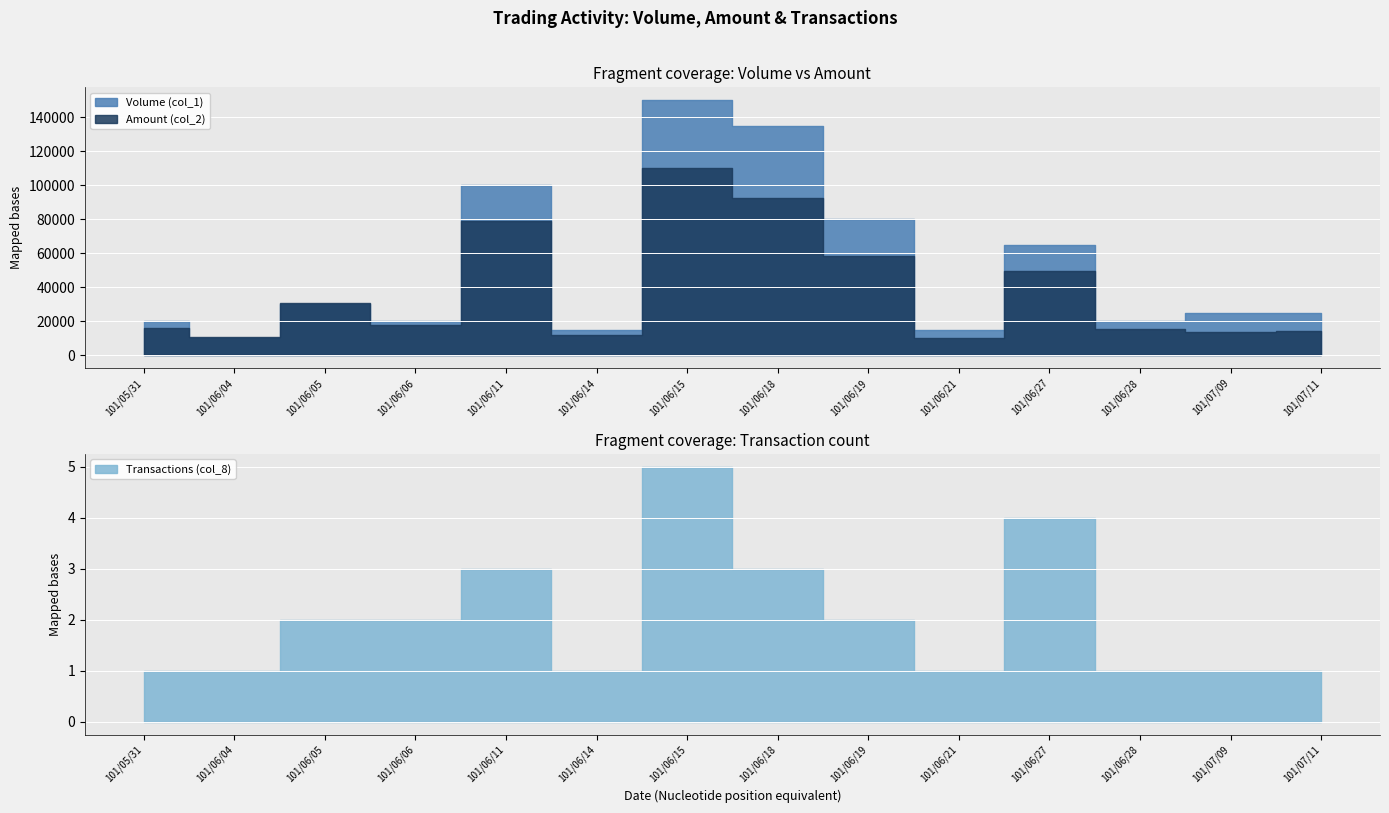

How many Transactions (col_8) values are between 1 and 3?

12